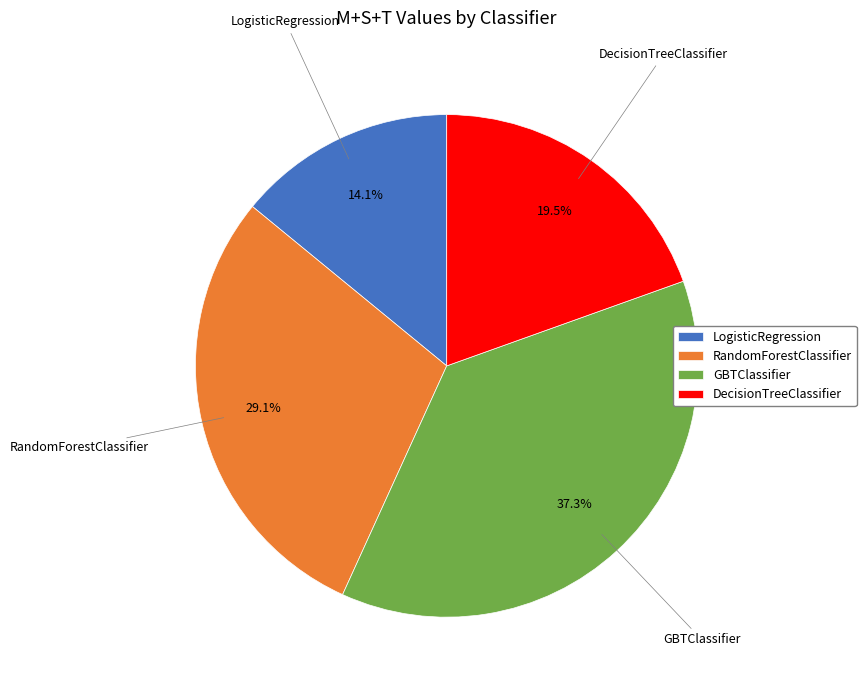

True or false: LogisticRegression accounts for 29% of the total.

False